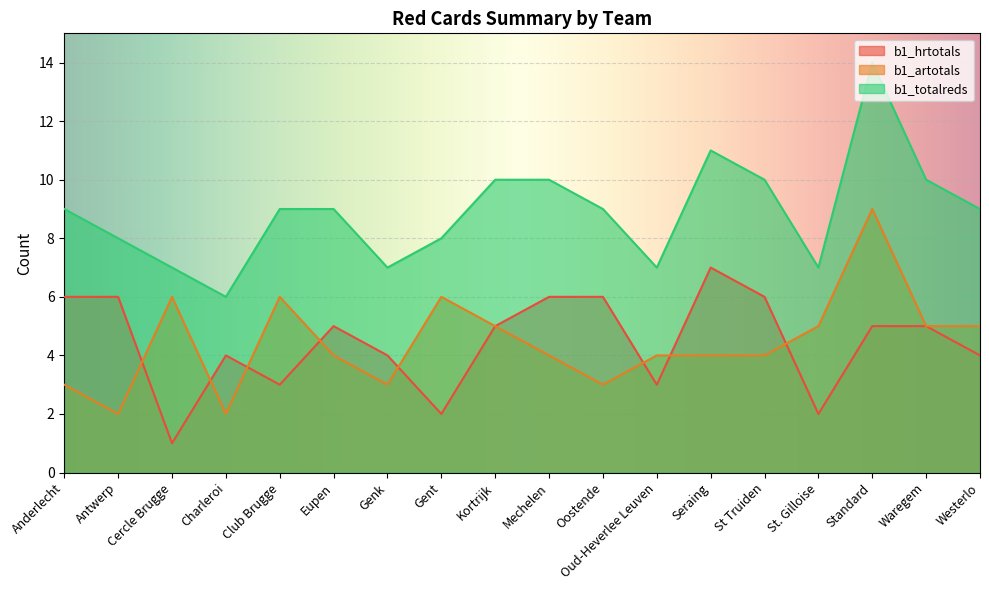

True or false: b1_artotals and b1_totalreds cross at least once.

False